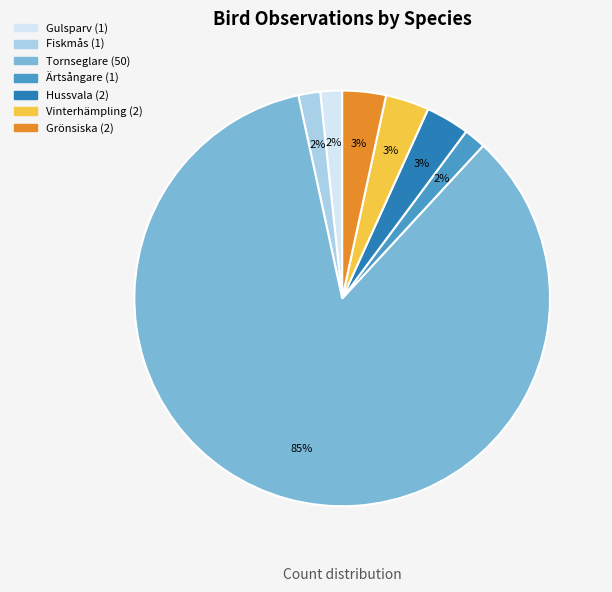

Does Ärtsångare represent more than half of the total?

No